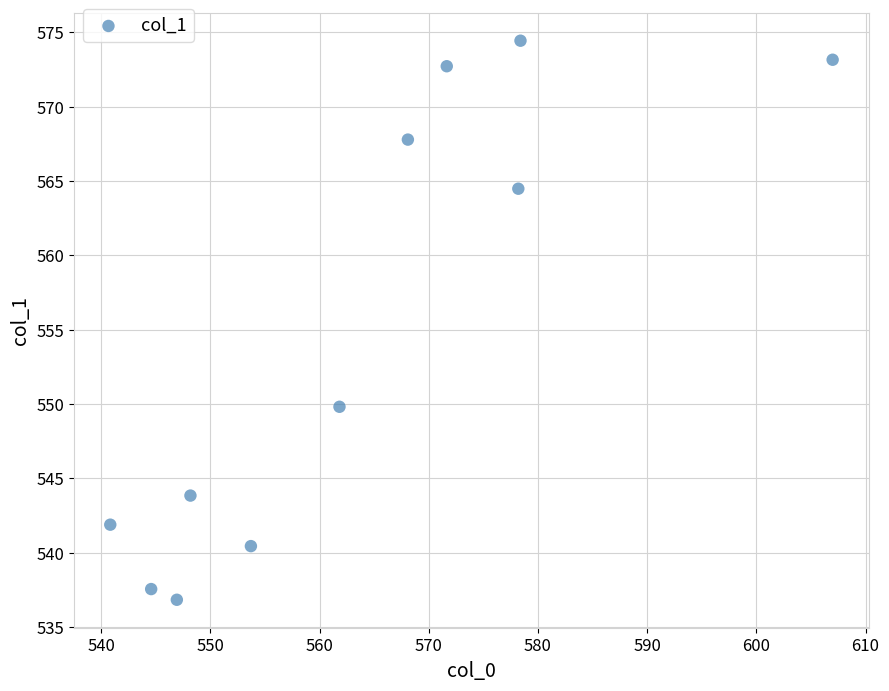

What Y value in the scatter plot is closest to 555?

549.8